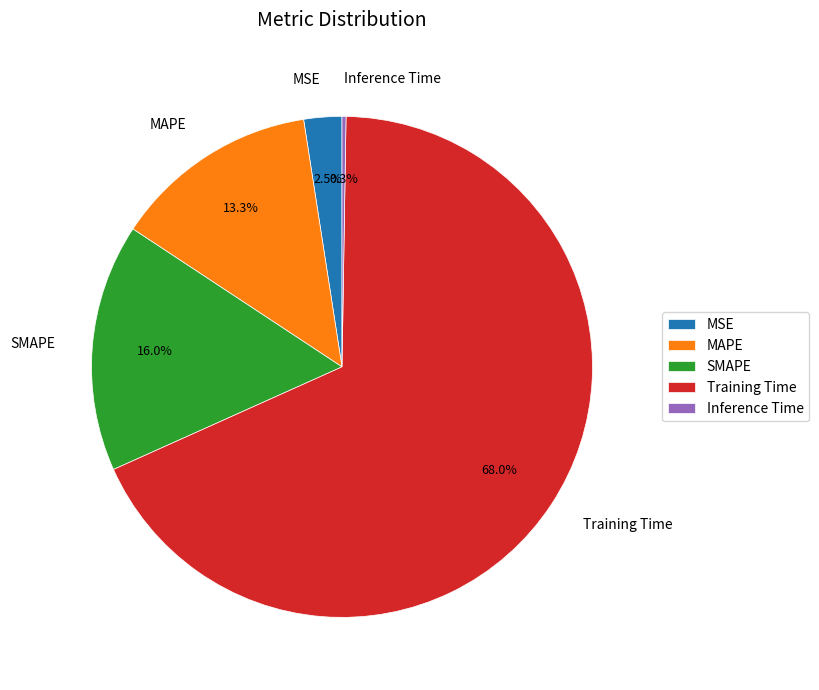

Is the sum of SMAPE and MSE greater than half?

No